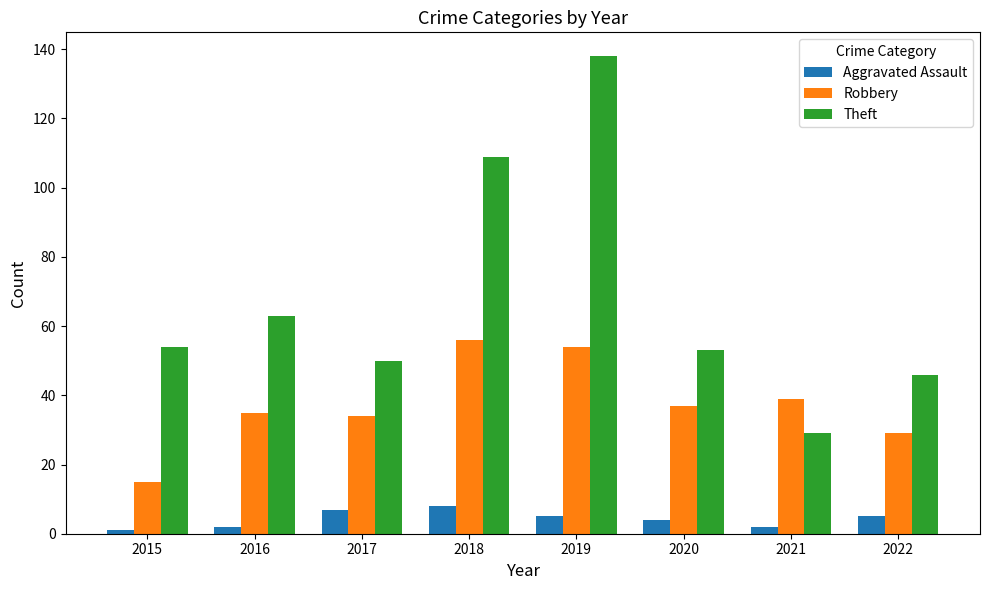

What is the value of the Theft bar at the 3rd from the left?

50